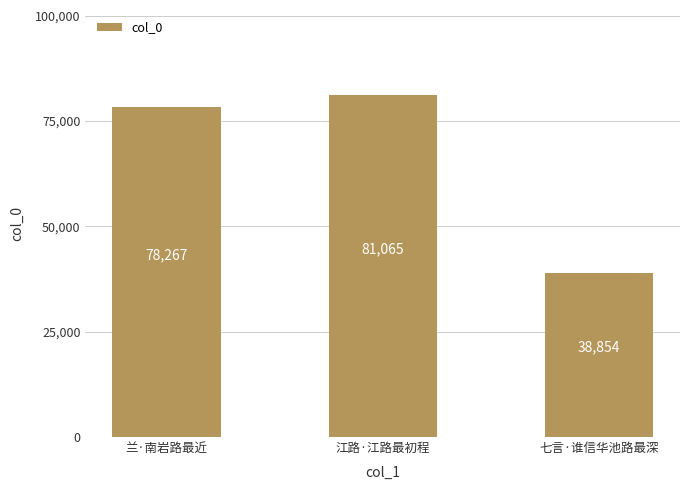

True or false: the data shows 21434 at 兰·南岩路最近.

False